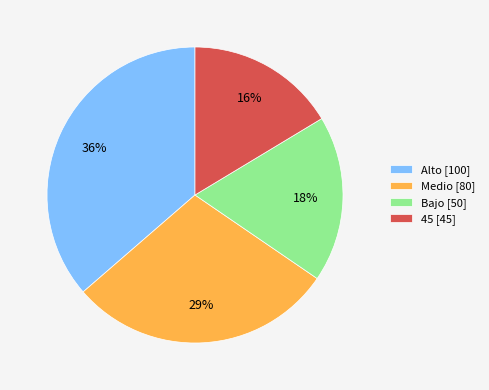

What is the largest slice in the pie chart?

Alto [100]